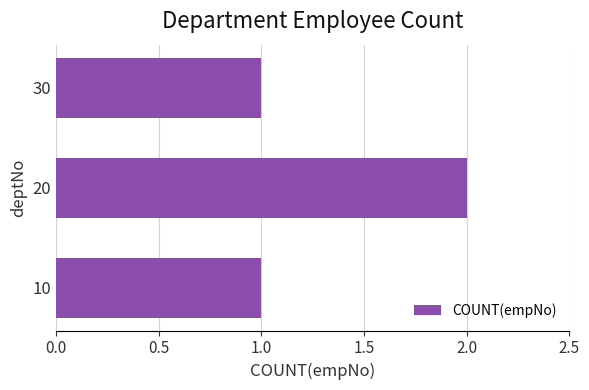

Count the values in the range 1 to 2.

3